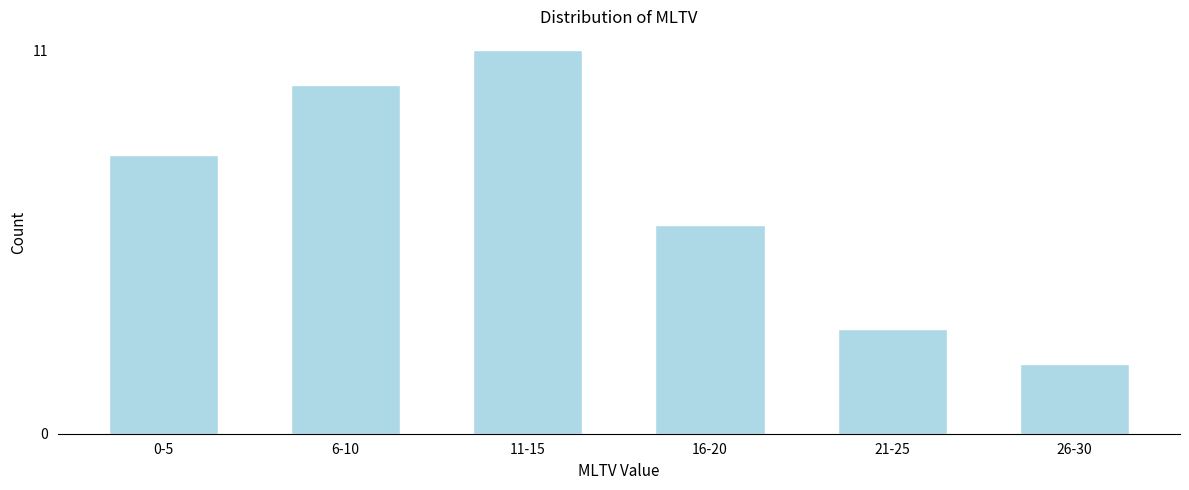

Reading left to right, transcribe all the data shown in this chart.

8	10	11	6	3	2